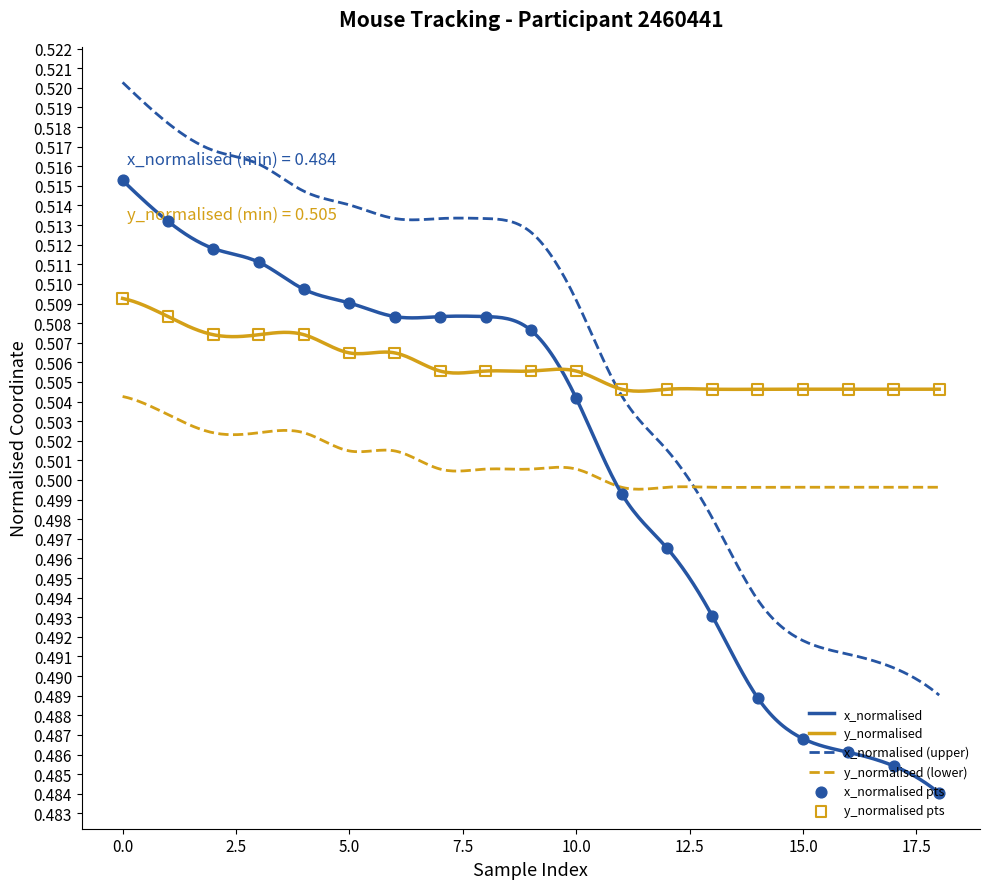

True or false: x_normalised and x_normalised (upper) cross at least once.

False